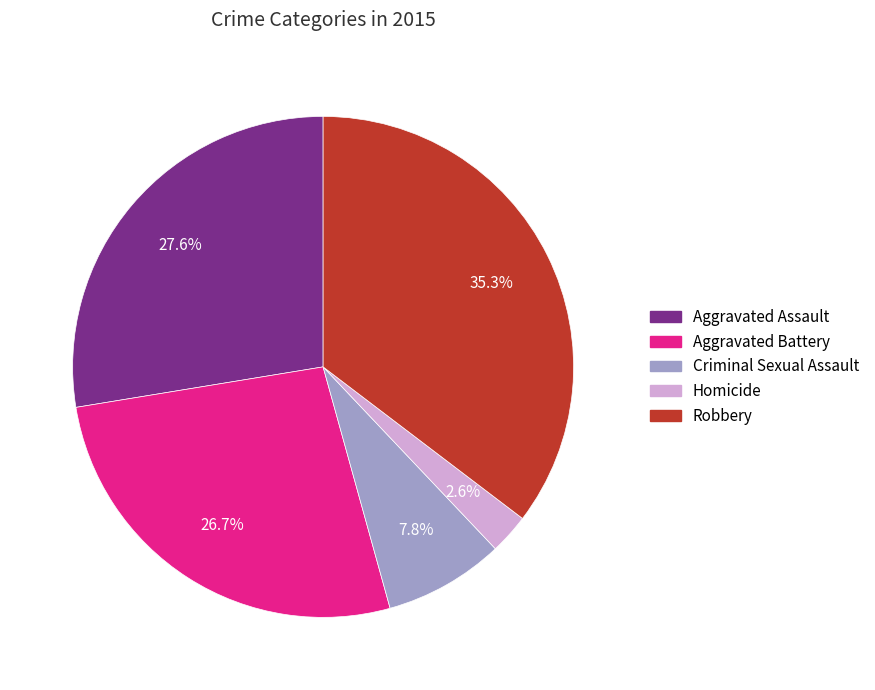

To the nearest percent, what is the difference between the Aggravated Battery and Homicide slice percentages?

24%